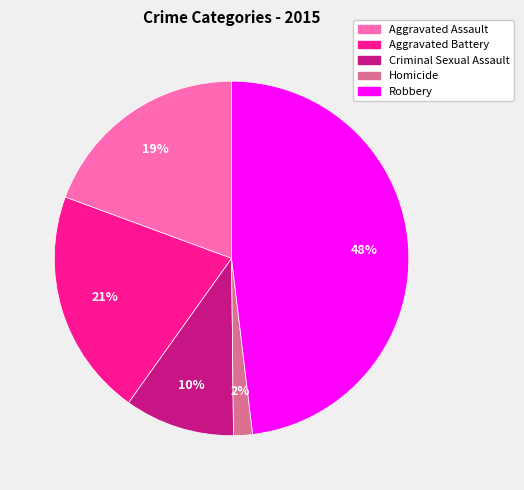

Do Aggravated Battery and Criminal Sexual Assault together represent more than half of the pie?

No